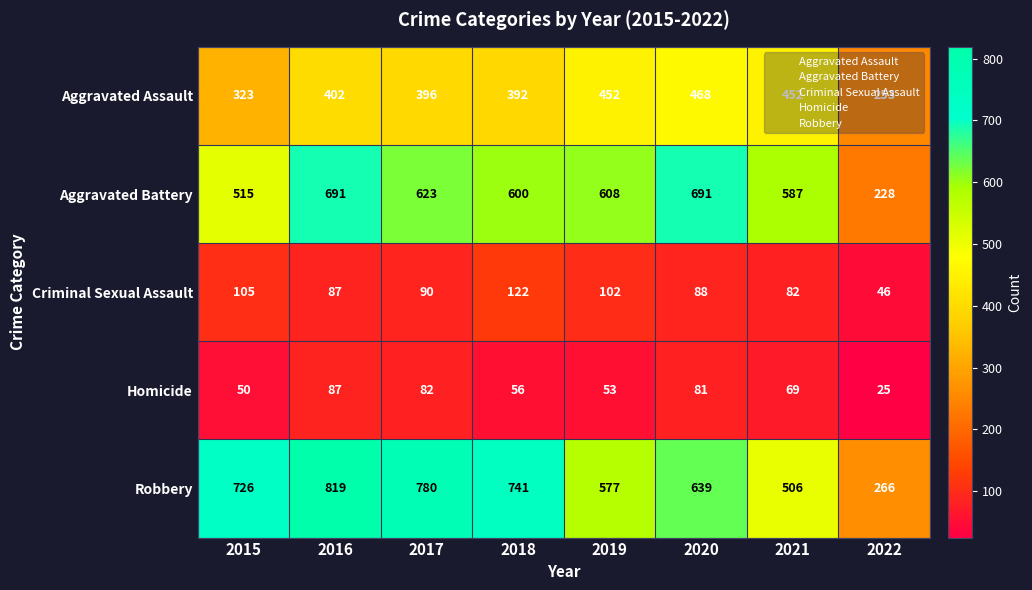

The value of Aggravated Battery at 2019 is 608. True or false?

True